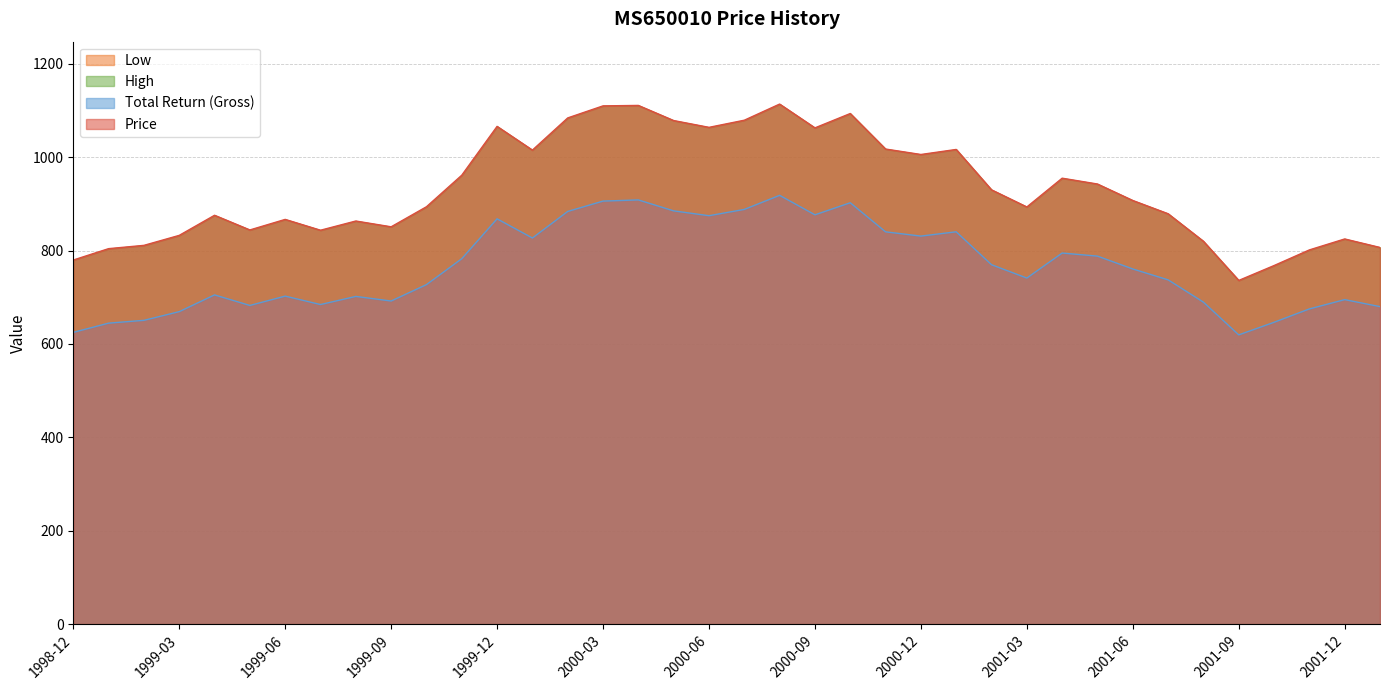

What is the value of the Price point at the 37th from the left?

824.9